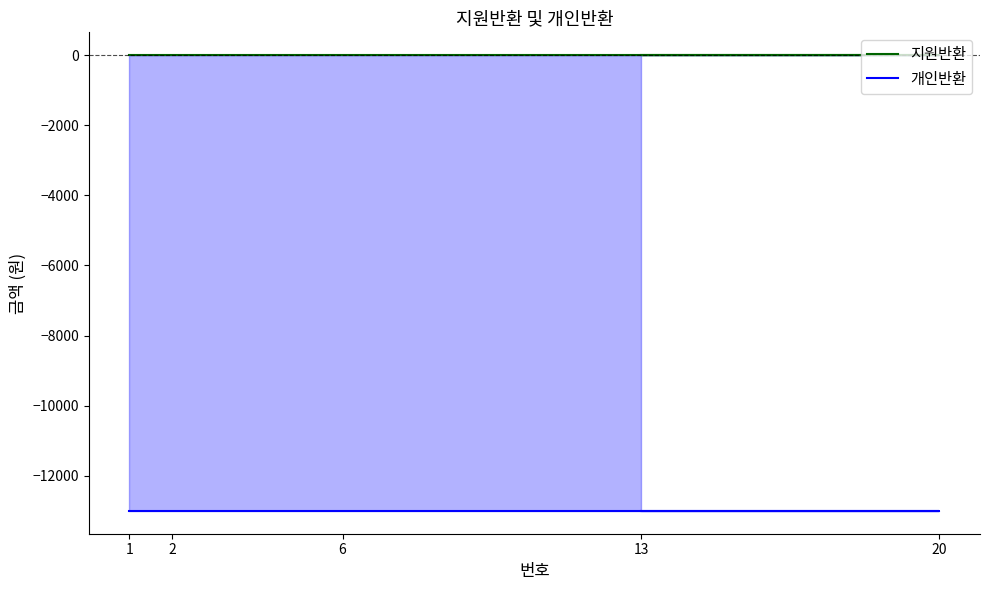

Which category has the lowest value across all series?

1